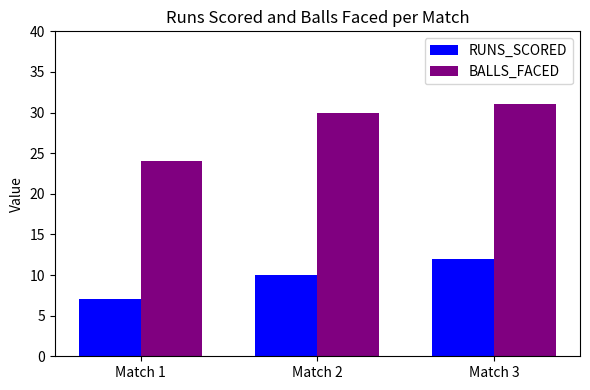

Between Match 1 and Match 2, which series saw the biggest shift?

BALLS_FACED